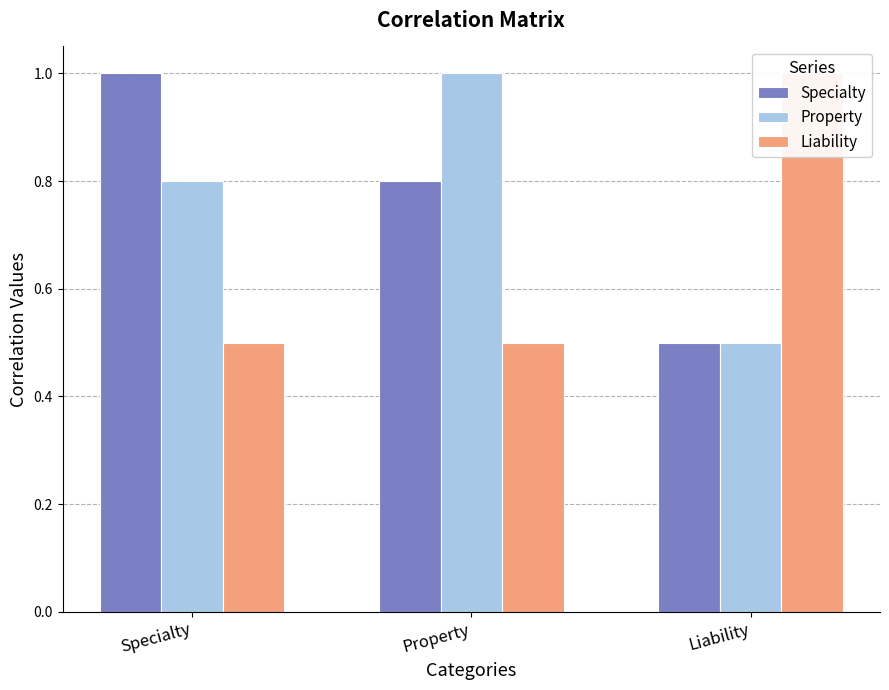

Rank the series by their maximum value, from lowest to highest.

Specialty, Property, Liability